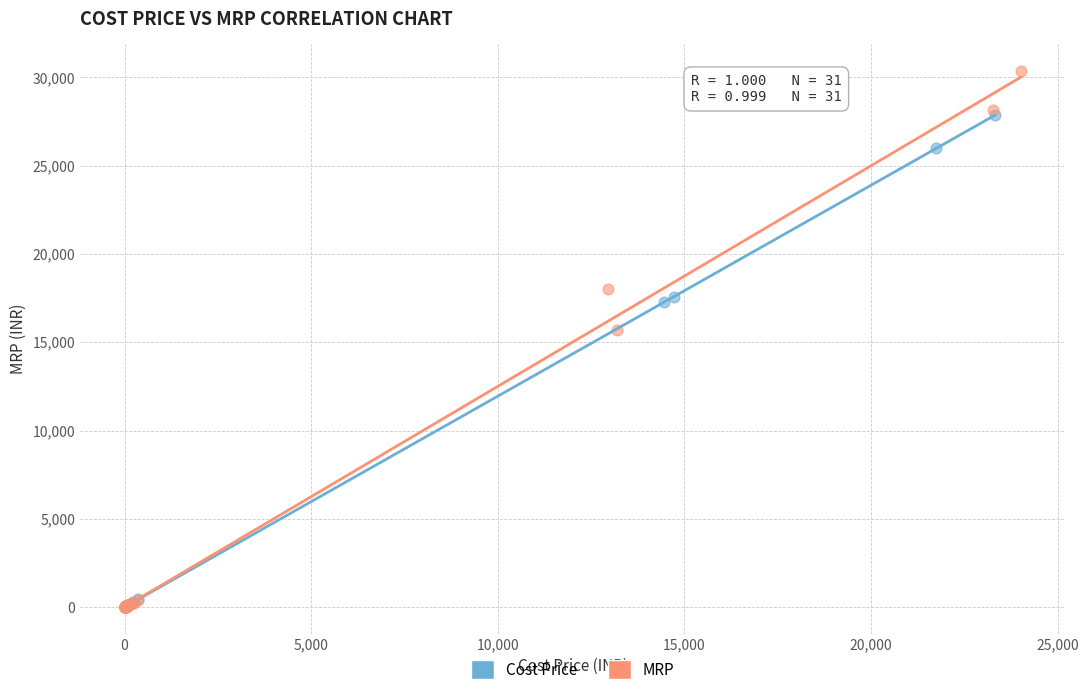

Which series has the largest Y range (max minus min)?

MRP